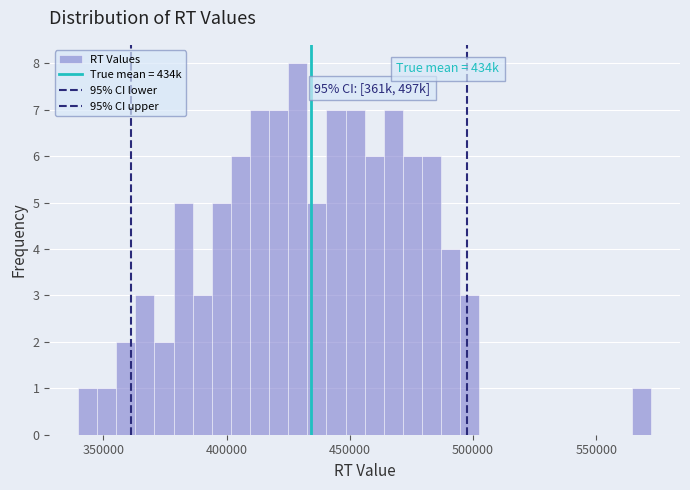

Read against the x-axis, roughly where is the centre of the tallest bar?

430000